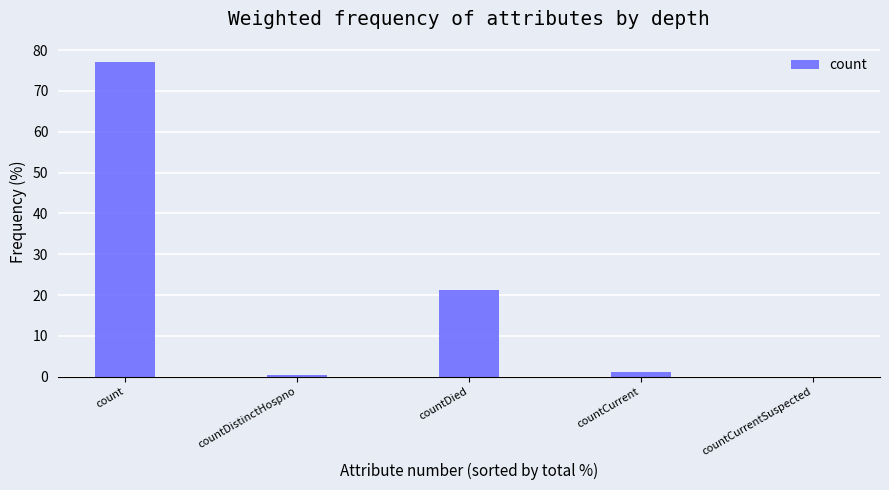

How many values exceed 1?

3